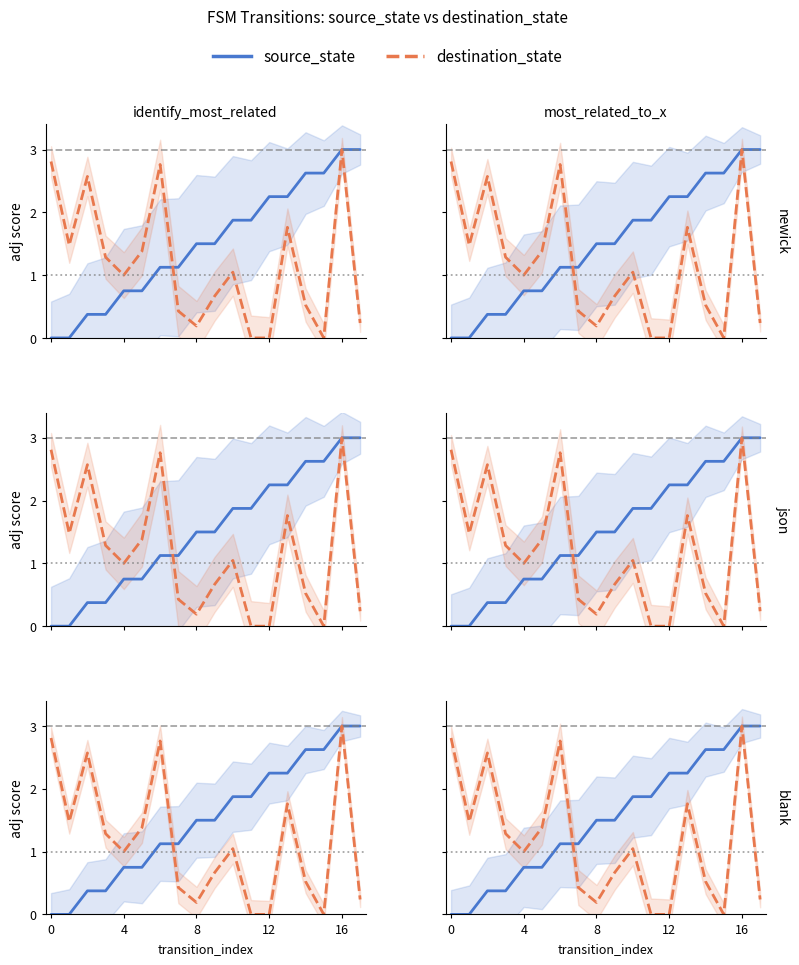

After their last crossing, which series has the higher values: destination_state or source_state?

source_state